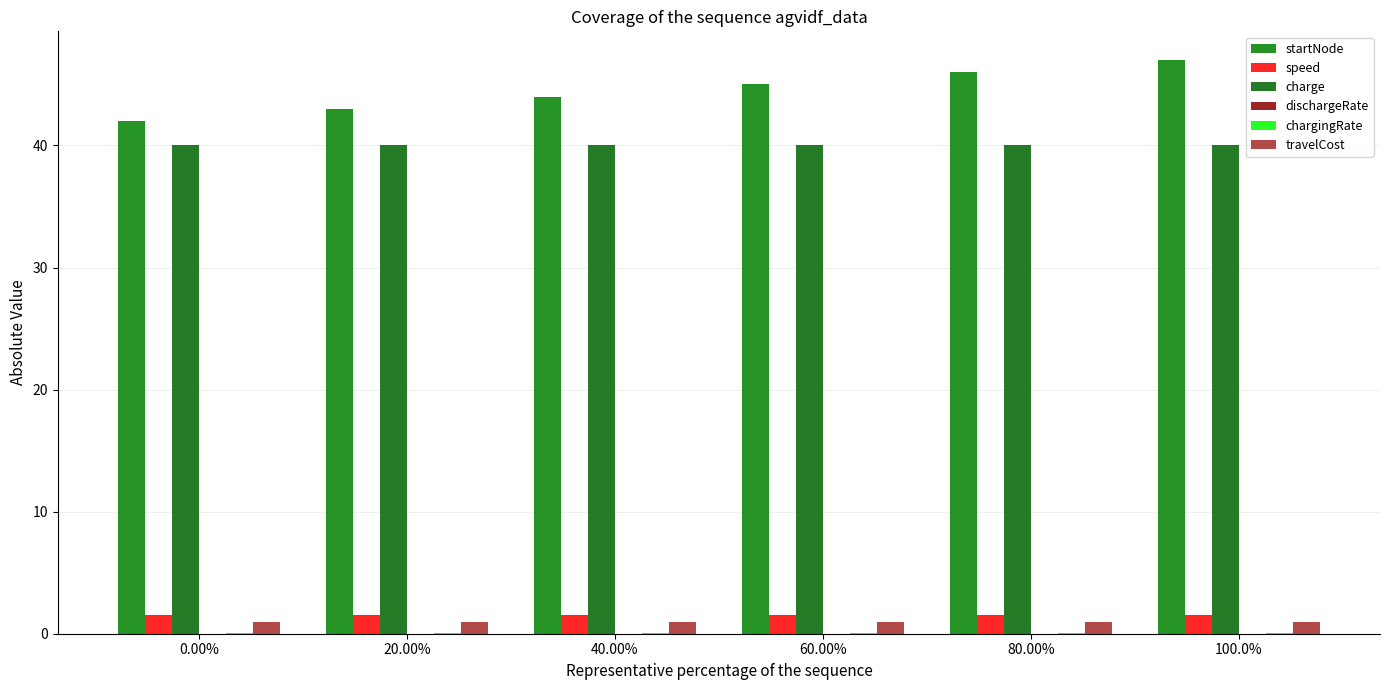

Does the chart contain stacked bars?

No